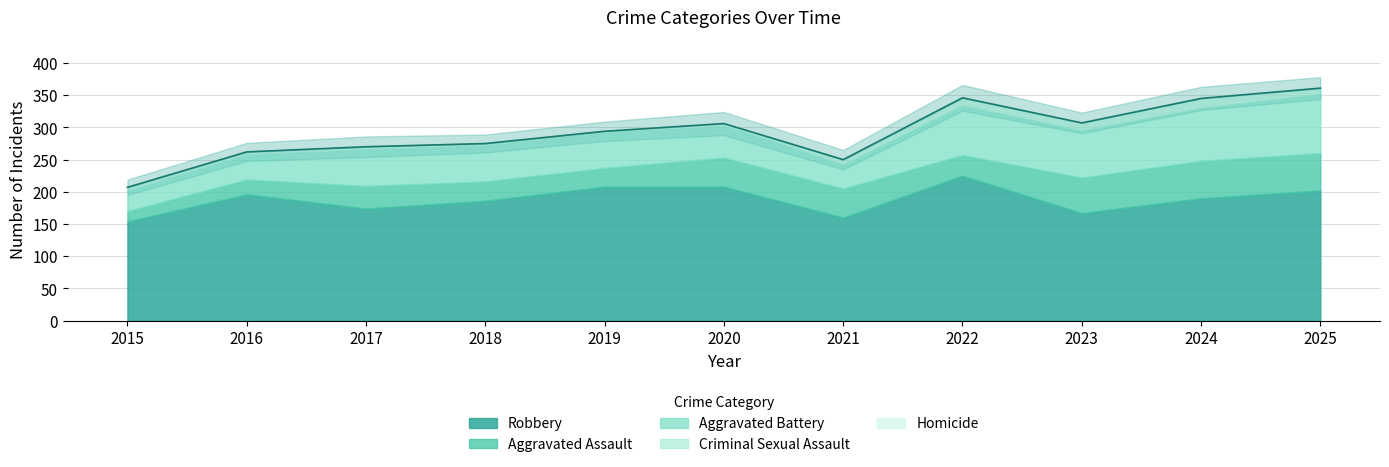

What is the highest value of the Criminal Sexual Assault series?

13